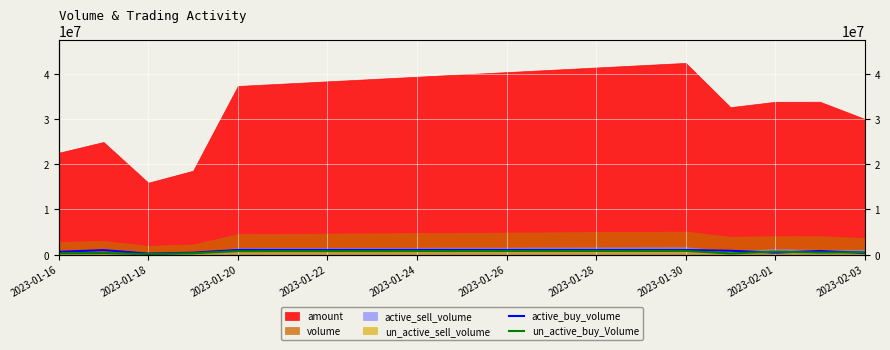

True or false: un_active_buy_Volume and active_buy_volume cross at least once.

True